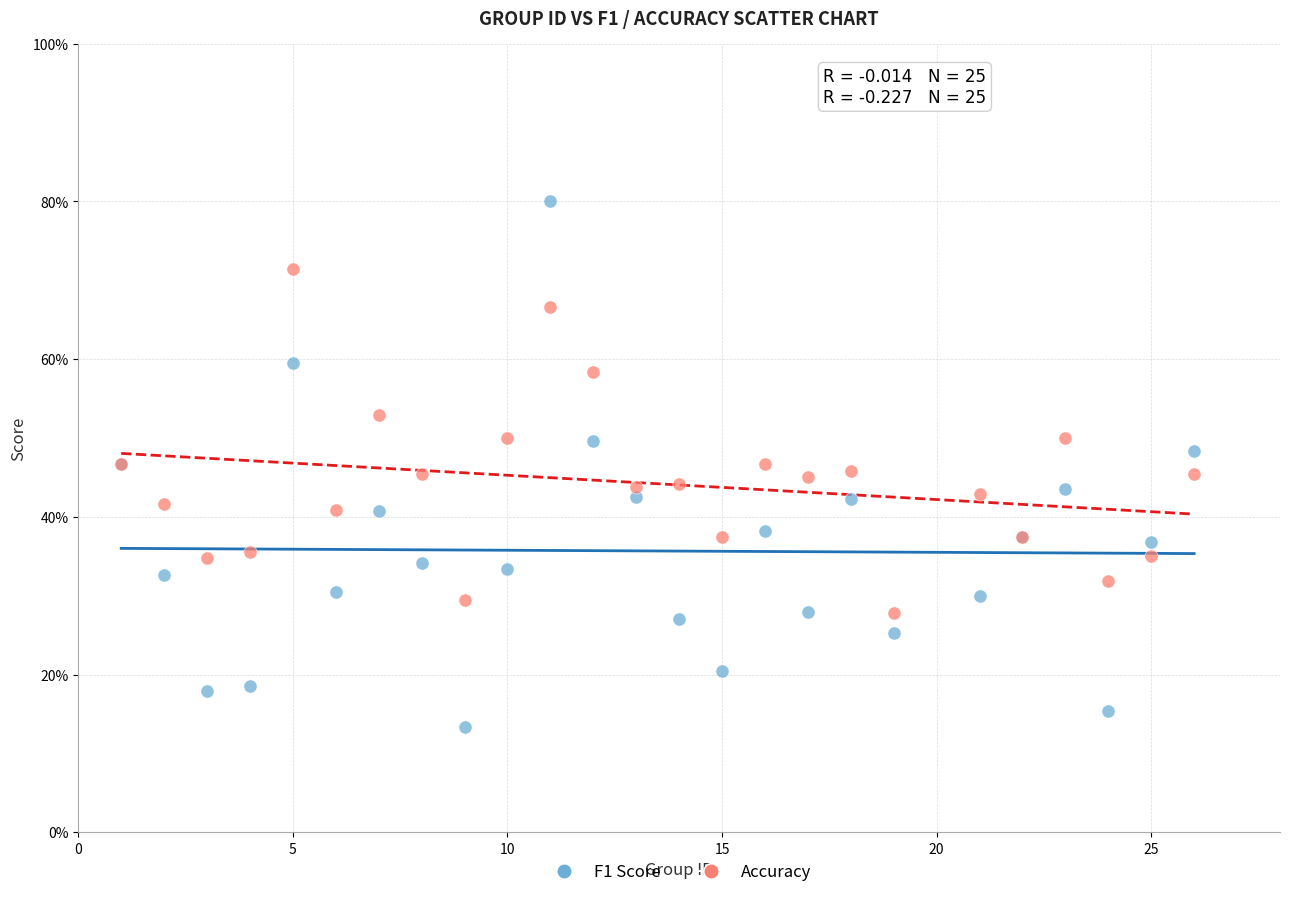

Which series contains the highest Y value?

F1 Score